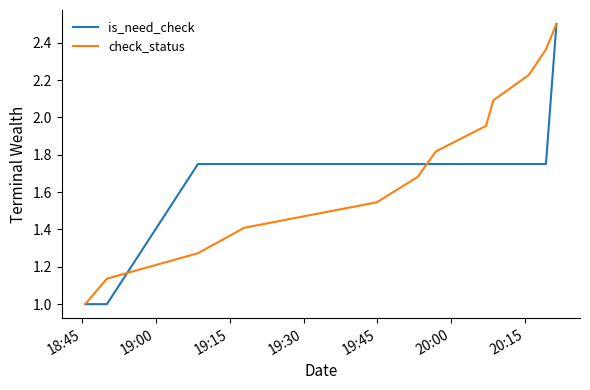

What is the maximum value for check_status?

2.5